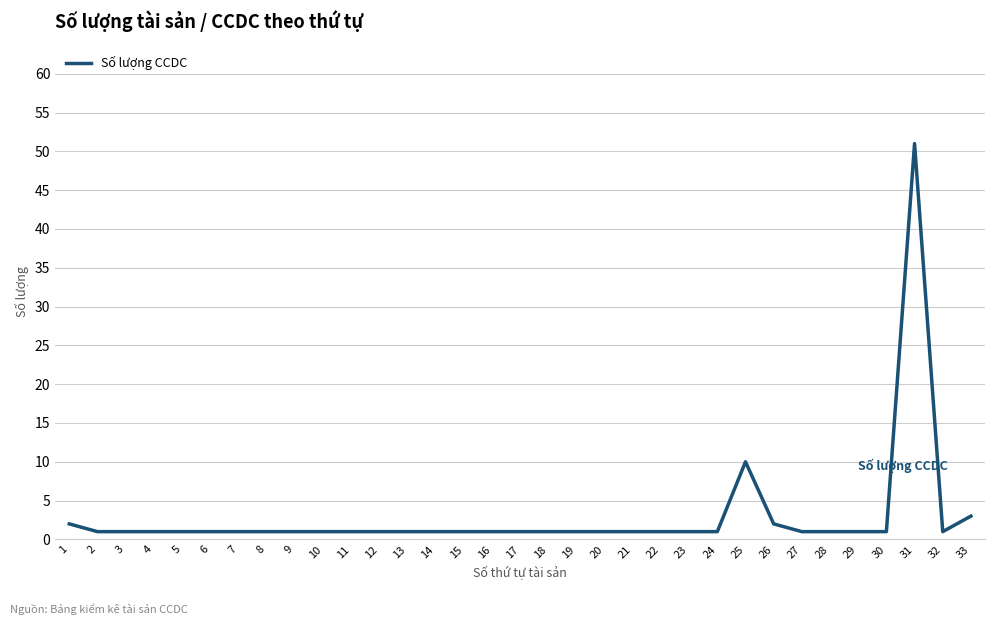

The chart shows a value of 1 at 21. True or false?

True